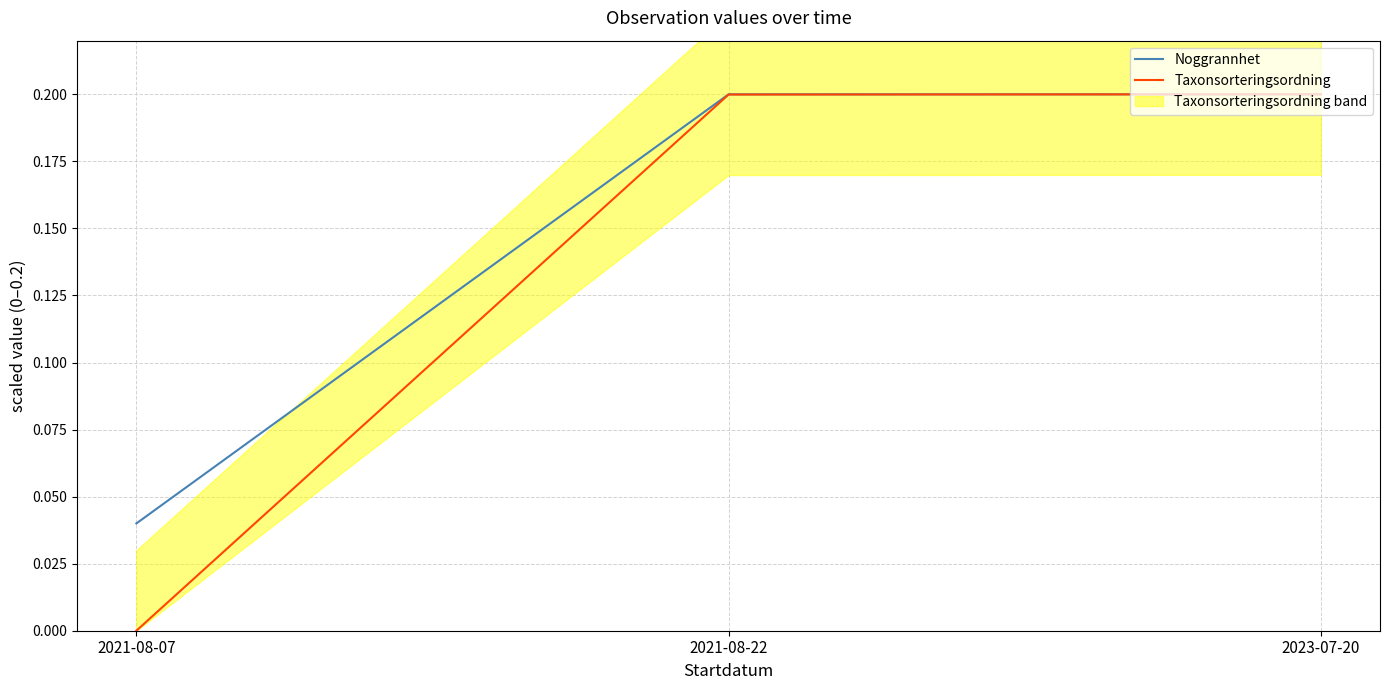

What is the difference between the maximum and minimum values in the Taxonsorteringsordning series?

0.2